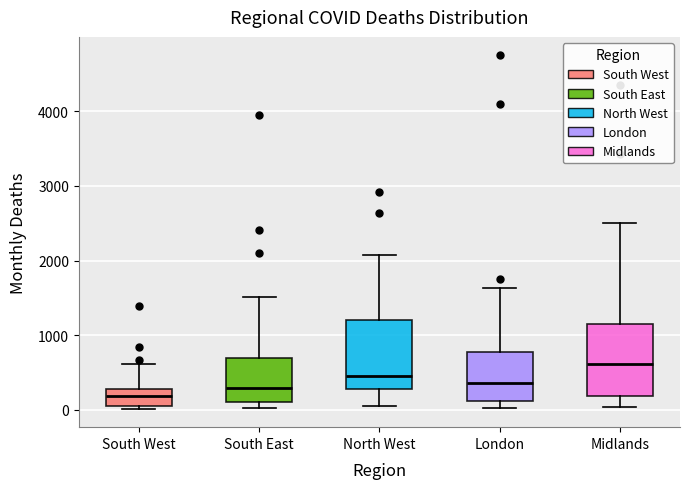

Where is the upper edge of the box for London on the y-axis? The values are not printed on the chart, so give them approximately, as read against the axis.

800